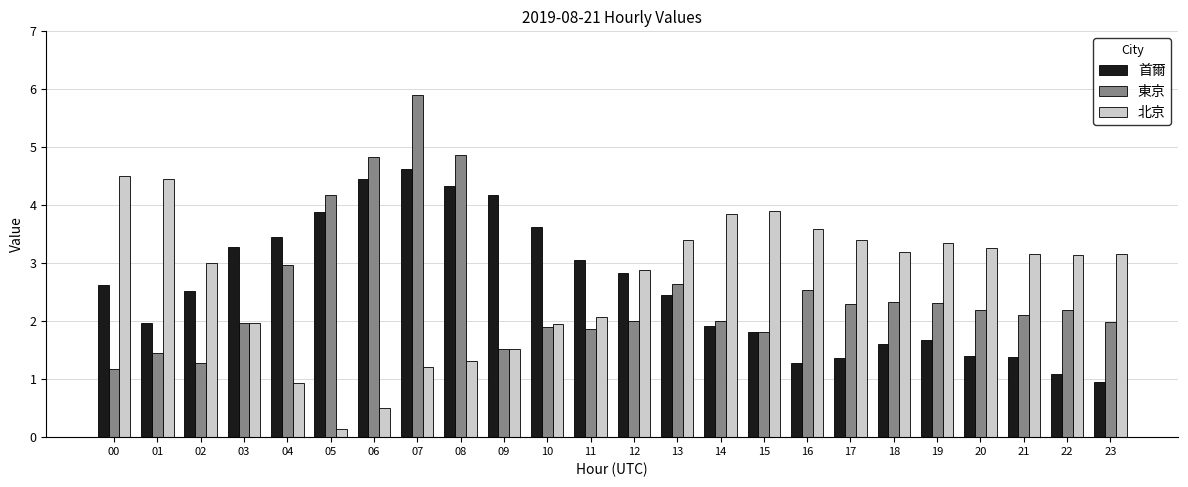

How many bars are there in total?

72